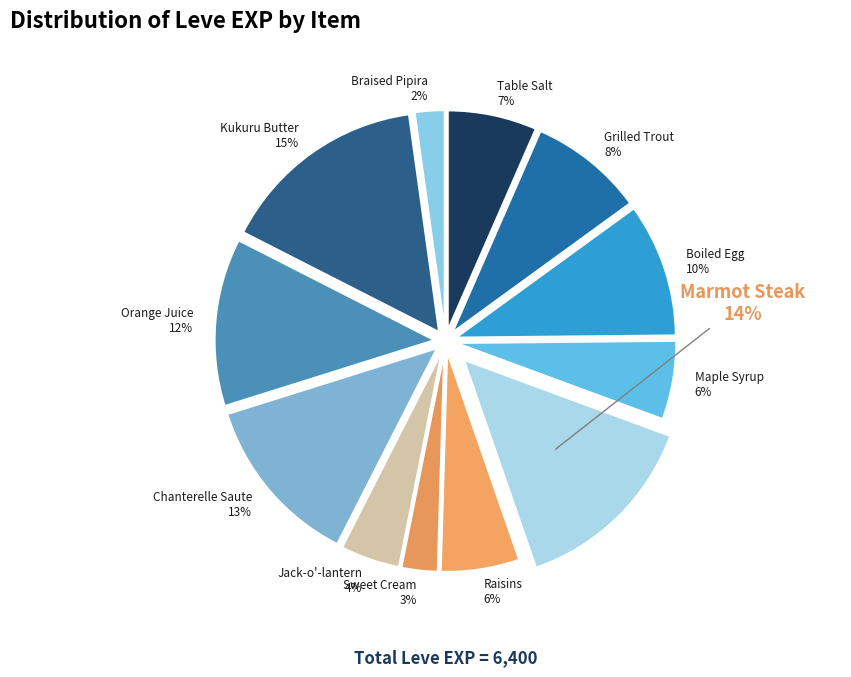

Approximately how many times larger is the value at Marmot Steak compared to Chanterelle Saute?

1.1